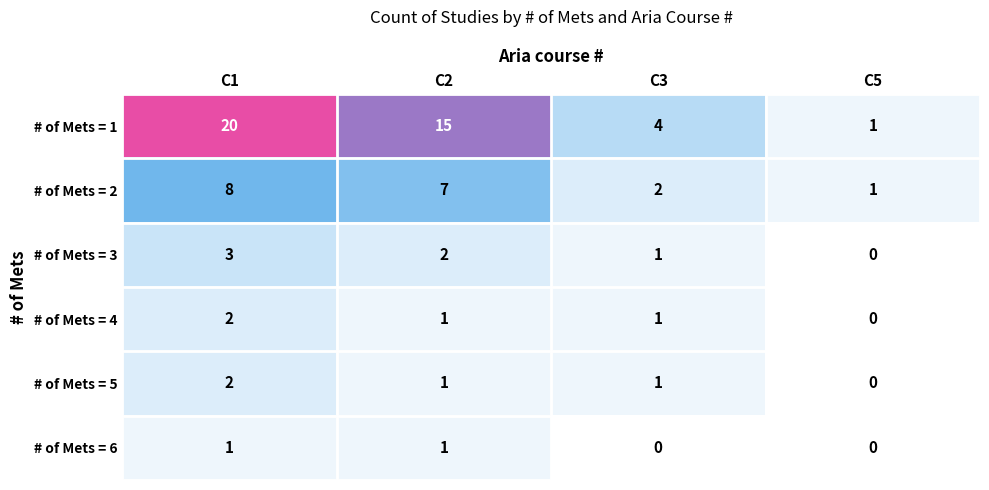

Which series changed the most between C2 and C5?

# of Mets = 1